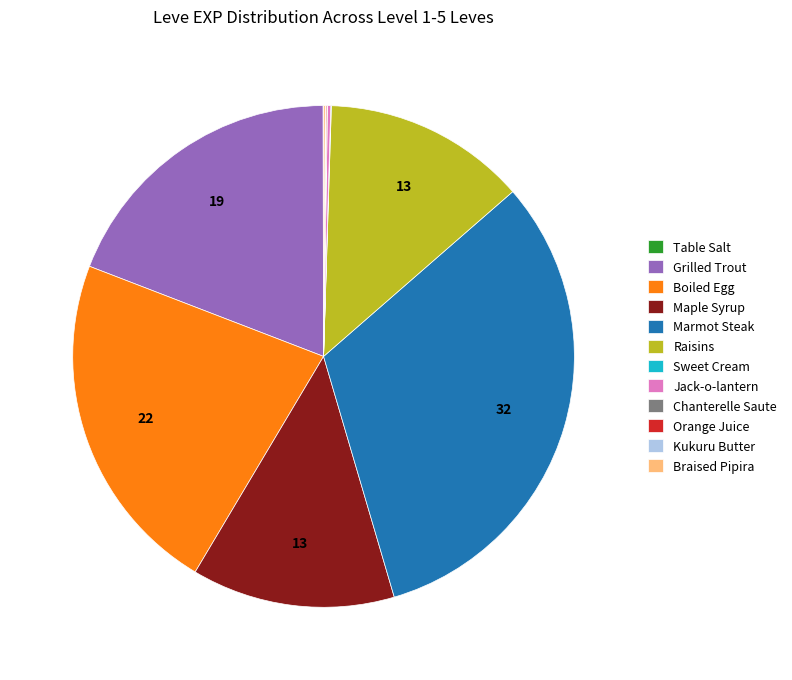

Which category has the biggest portion of the pie?

Marmot Steak